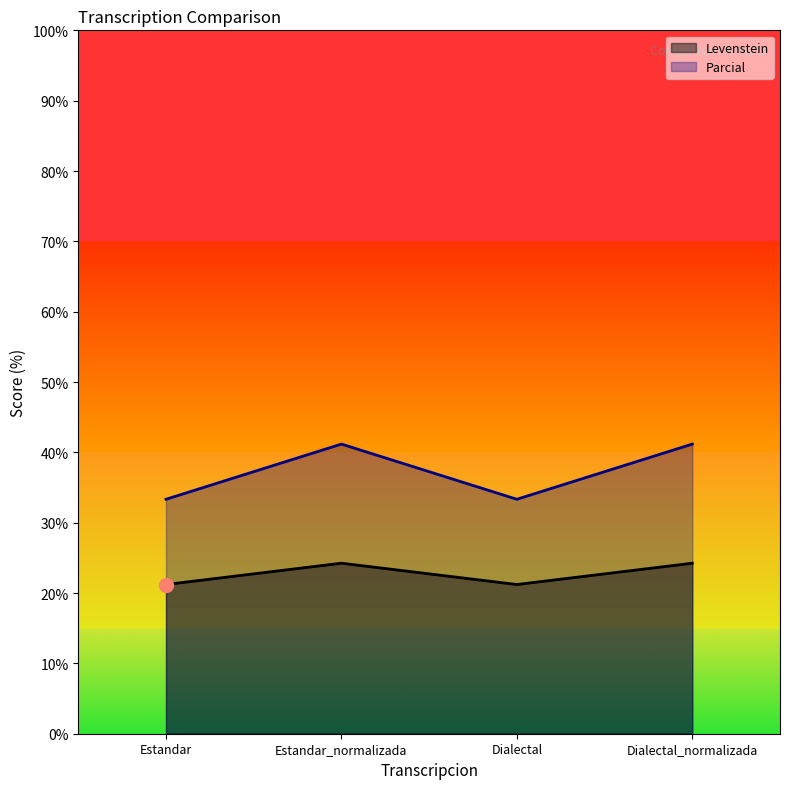

True or false: Parcial and Levenstein cross at least once.

False